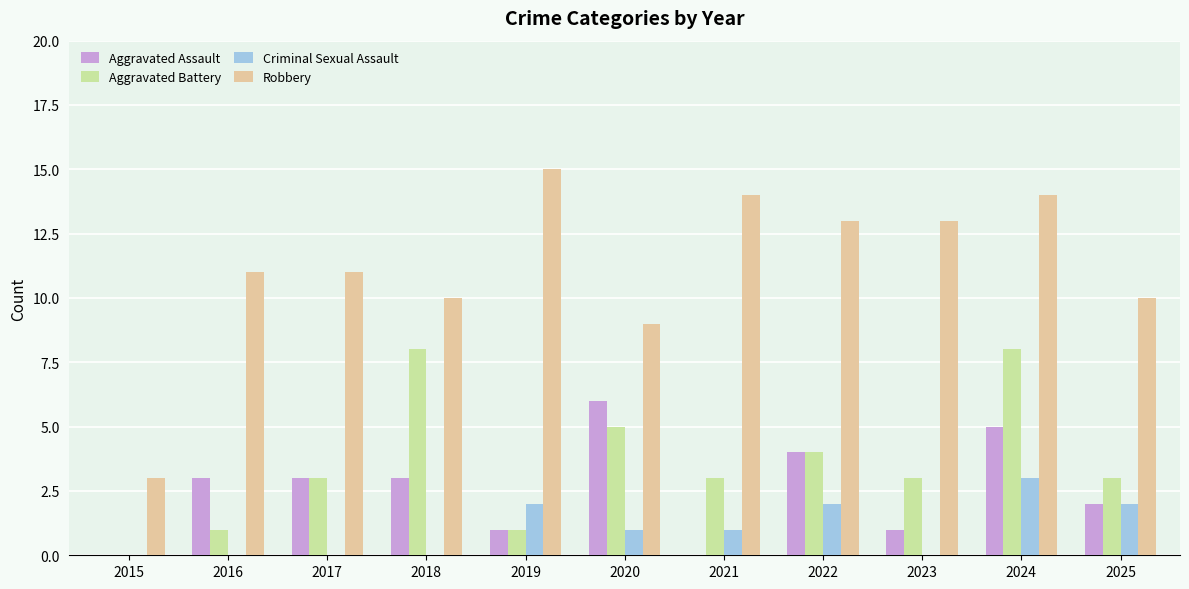

What is the sum of the Robbery values at 2024 and 2023?

27